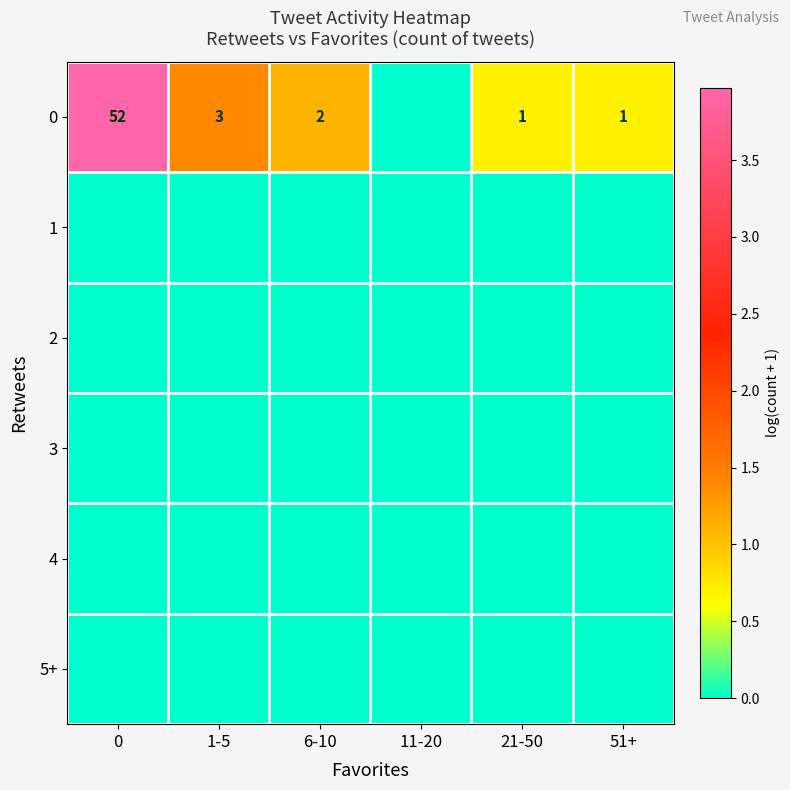

The value of 0 at 6-10 is 2. True or false?

True